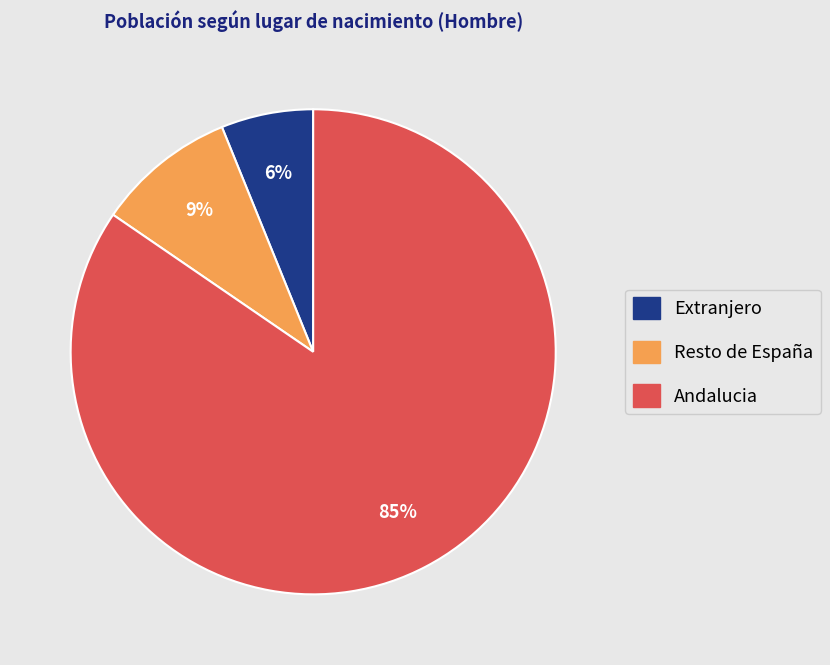

Does Andalucia account for over 50% of the chart?

Yes